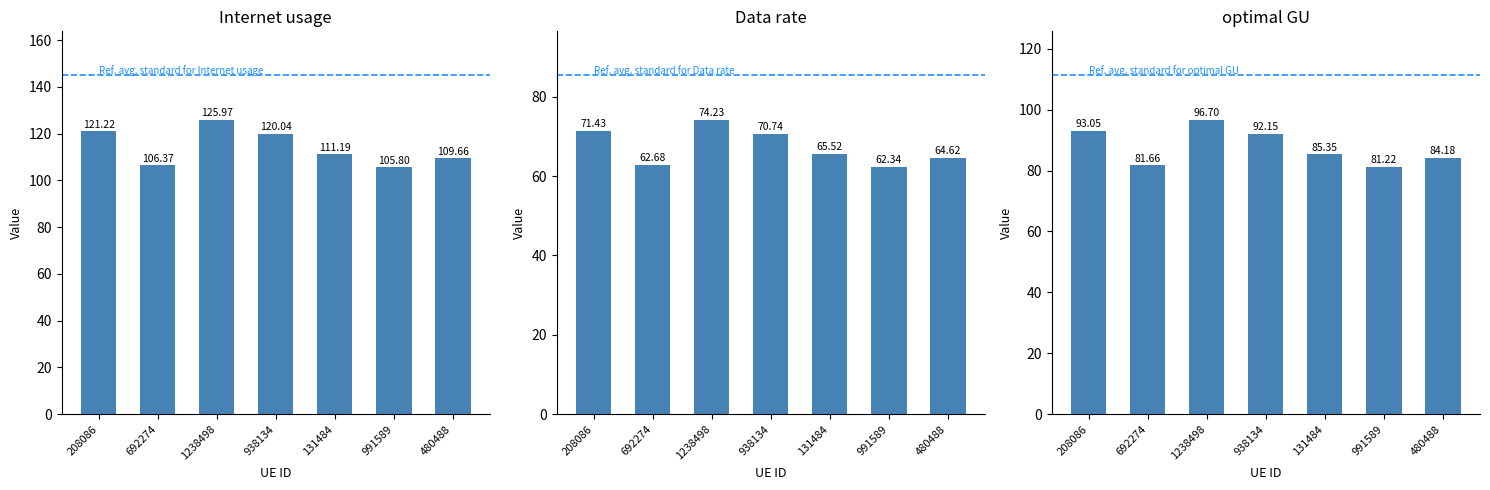

Between 692274 and 480488, which series saw the biggest shift?

Internet usage